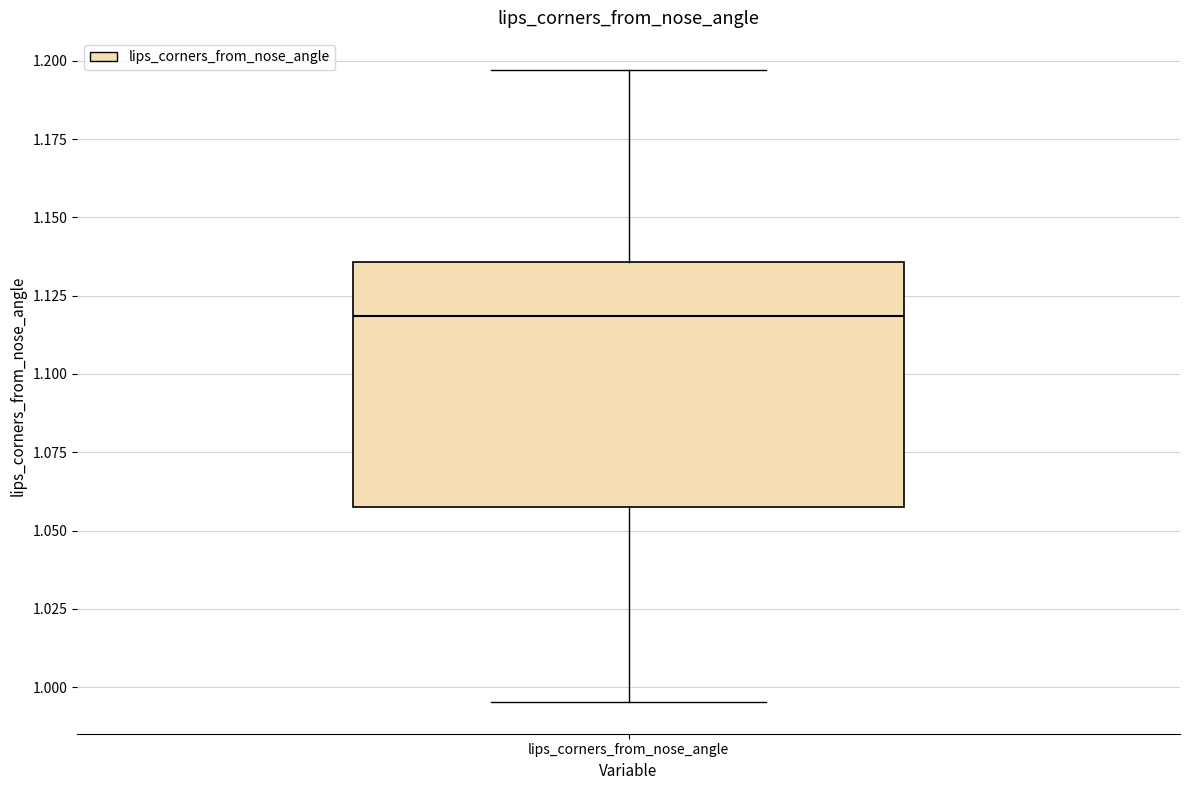

Where is the upper edge of the box for lips_corners_from_nose_angle on the y-axis? The values are not printed on the chart, so give them approximately, as read against the axis.

1.135